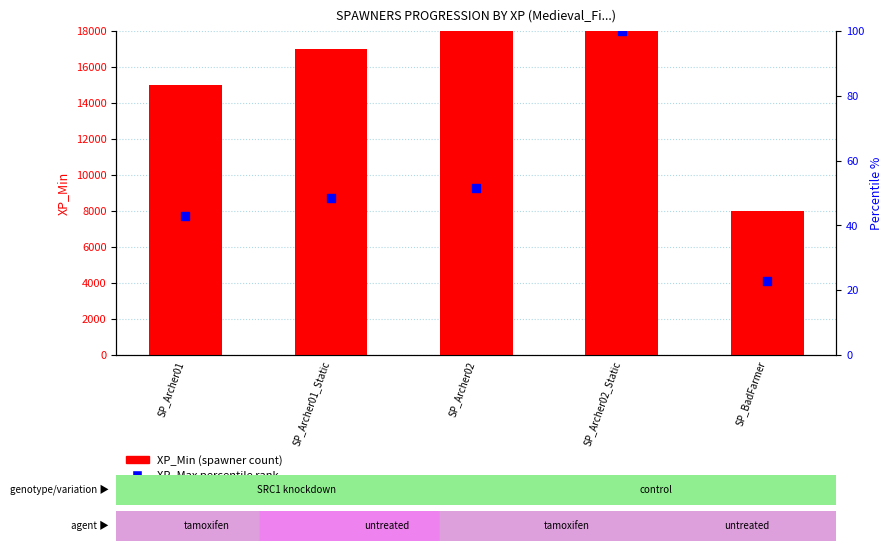

Which series reaches the minimum Y coordinate?

XP_Max (normalized %)